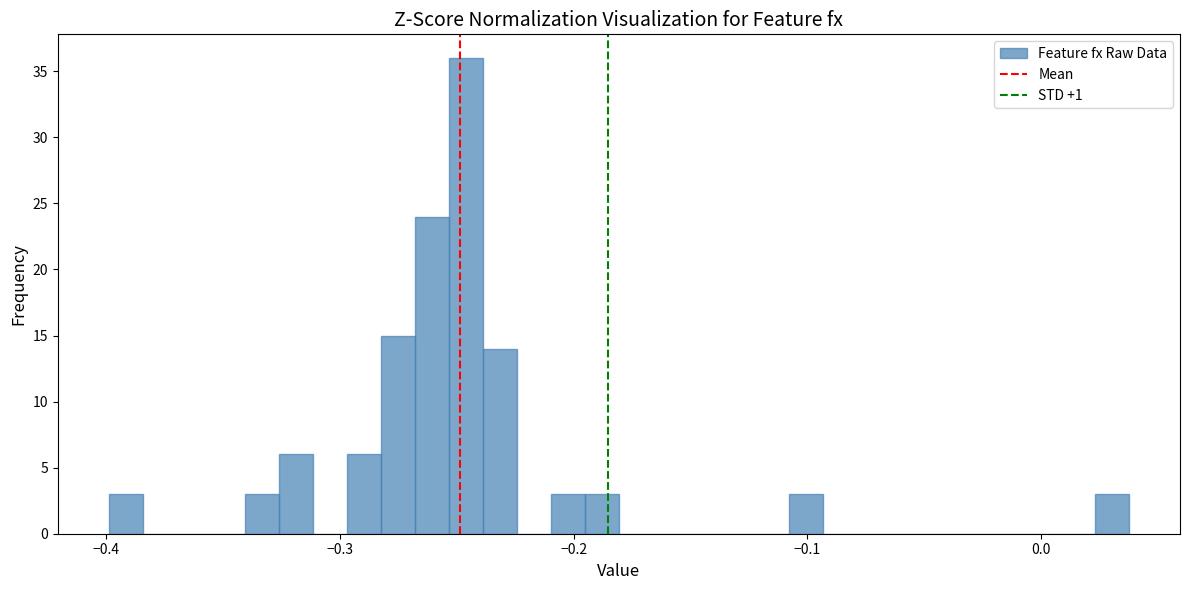

Read against the x-axis, roughly where is the centre of the tallest bar?

-0.25